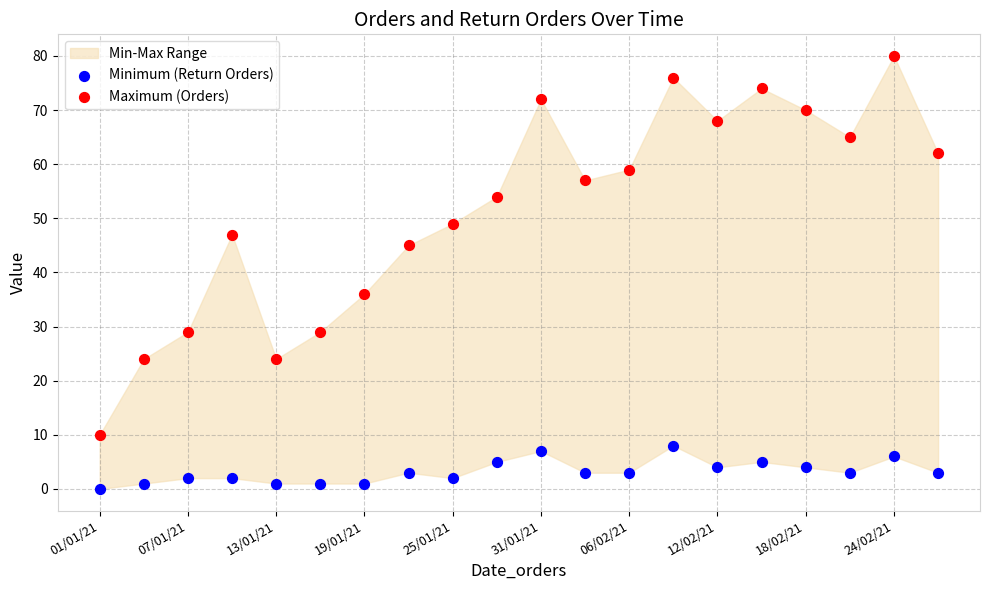

Across all series, what Y value is closest to 40?

36